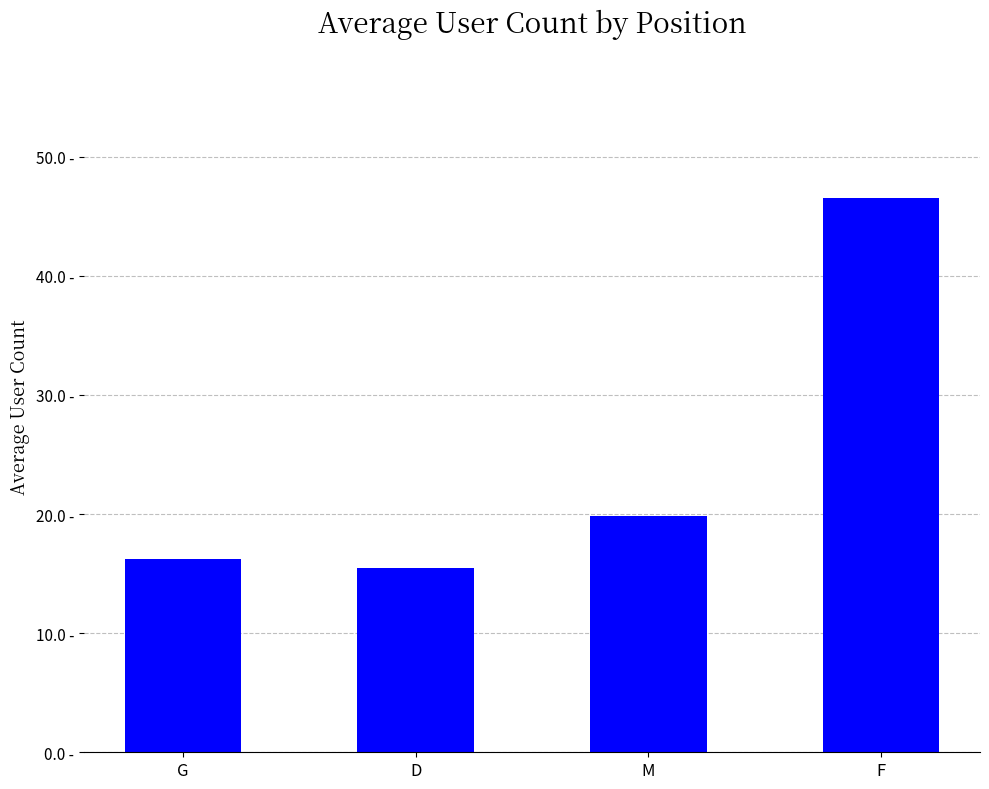

What is the smallest value displayed?

15.5